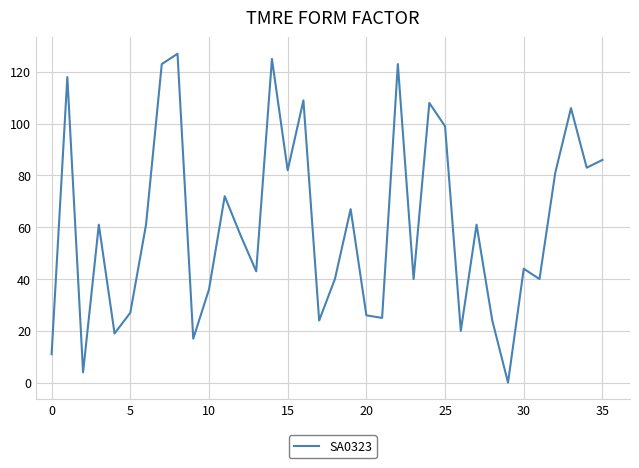

What is the difference between the maximum and minimum values?

127